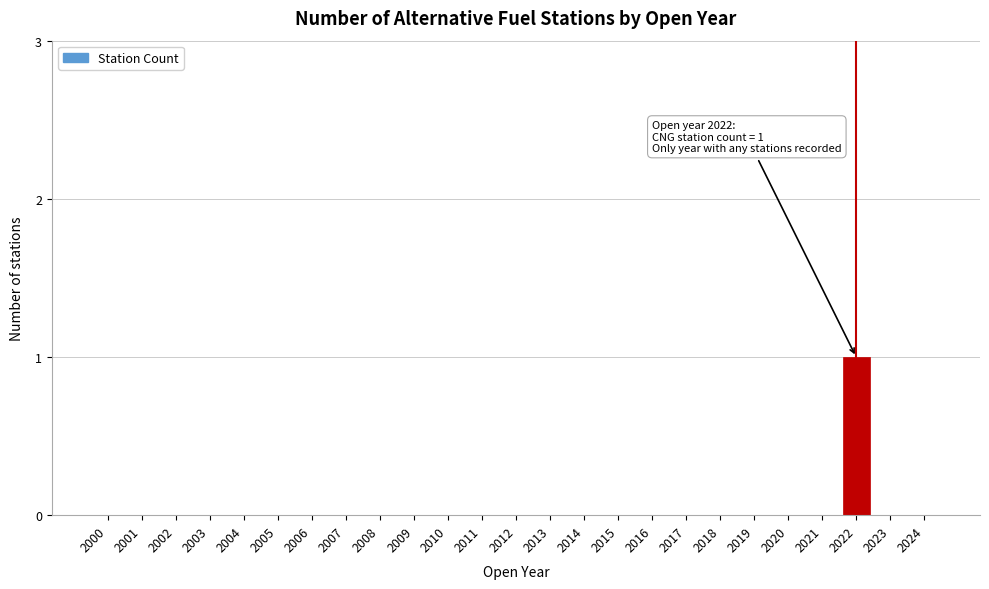

Reading left to right, list all the values displayed in this chart.

2000=0	2001=0	2002=0	2003=0	2004=0	2005=0	2006=0	2007=0	2008=0	2009=0	2010=0	2011=0	2012=0	2013=0	2014=0	2015=0	2016=0	2017=0	2018=0	2019=0	2020=0	2021=0	2022=1	2023=0	2024=0